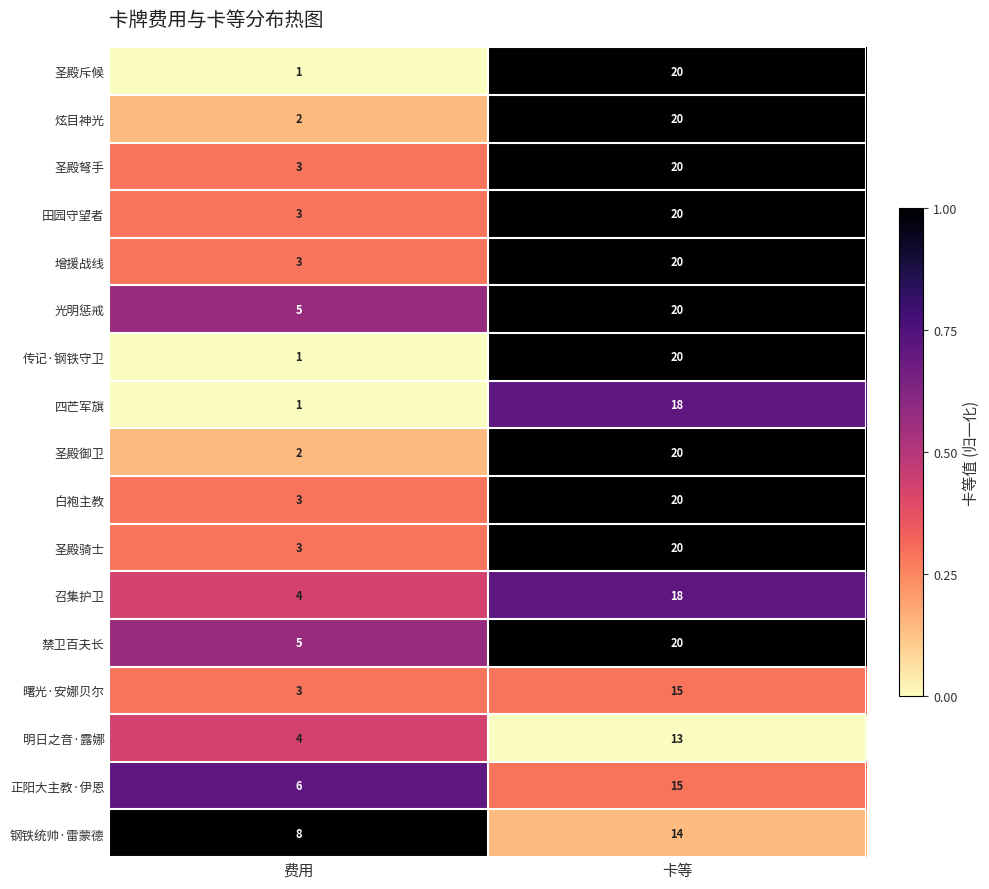

True or false: 圣殿御卫 has a value of 10 at 卡等.

False